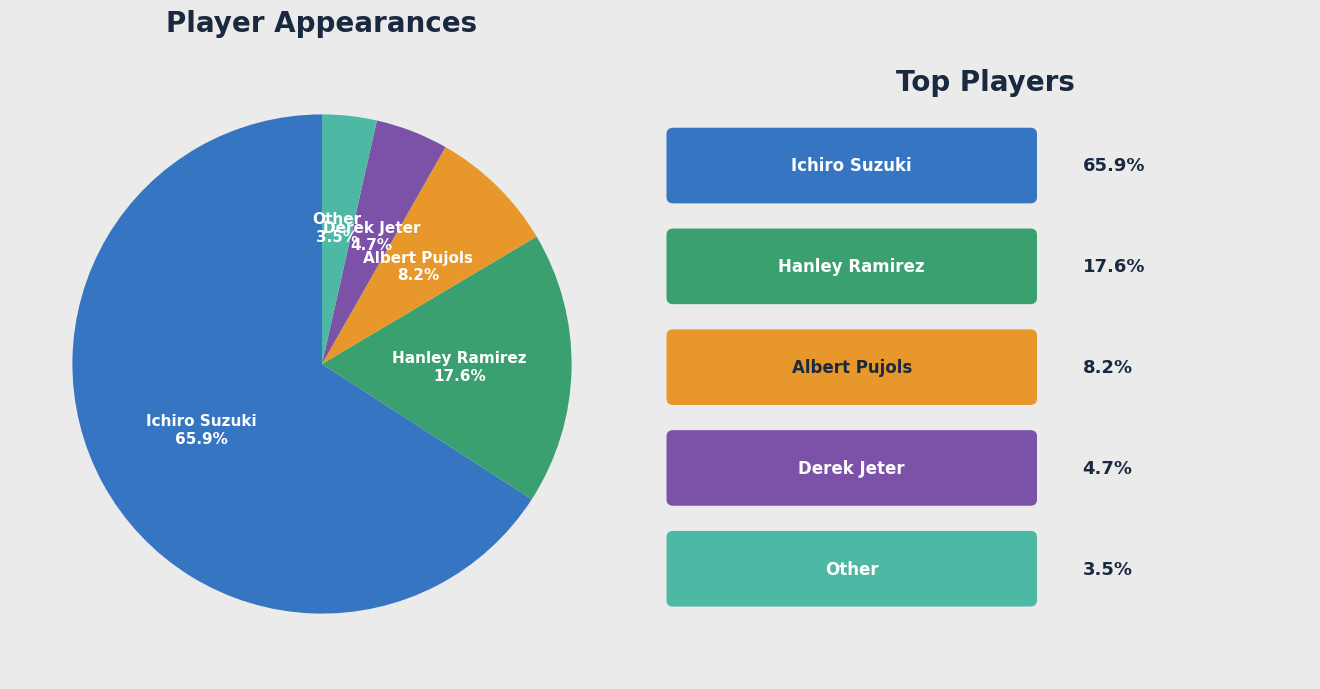

Is it true that Ichiro Suzuki is 66% of the pie?

True